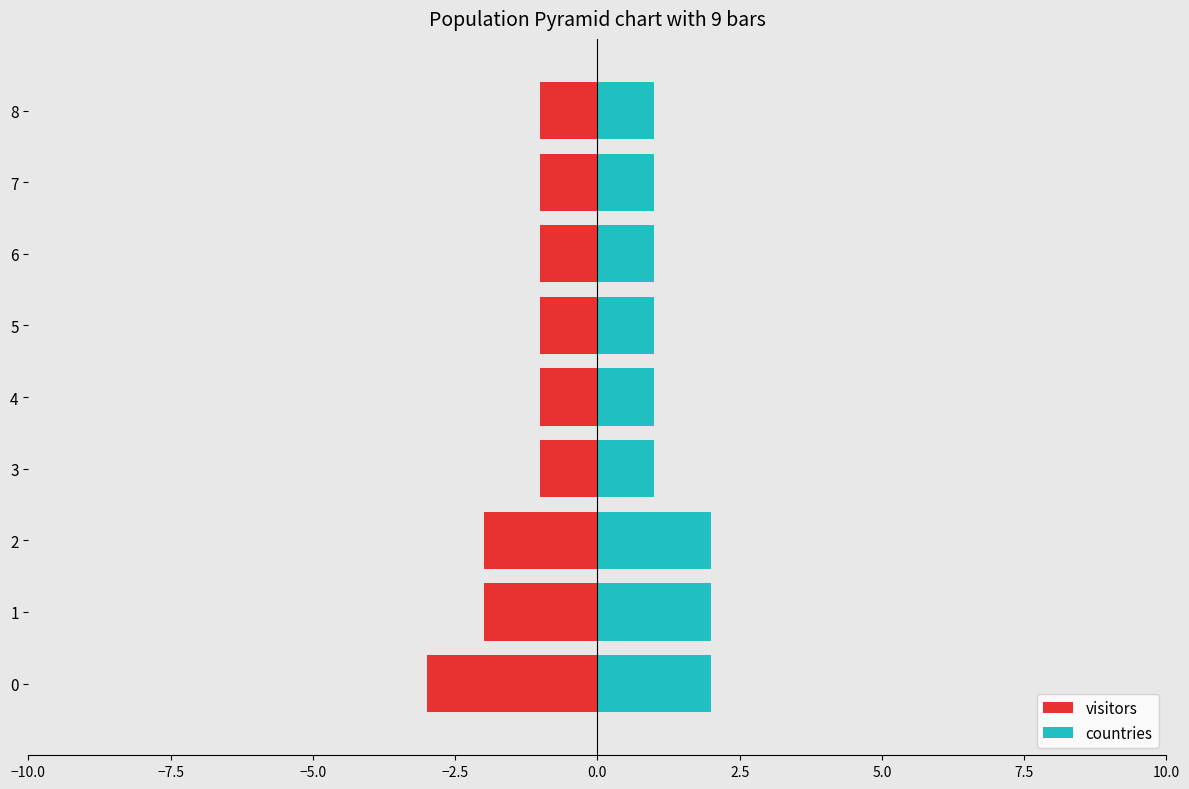

Between 4 and 5, which series saw the biggest shift?

visitors